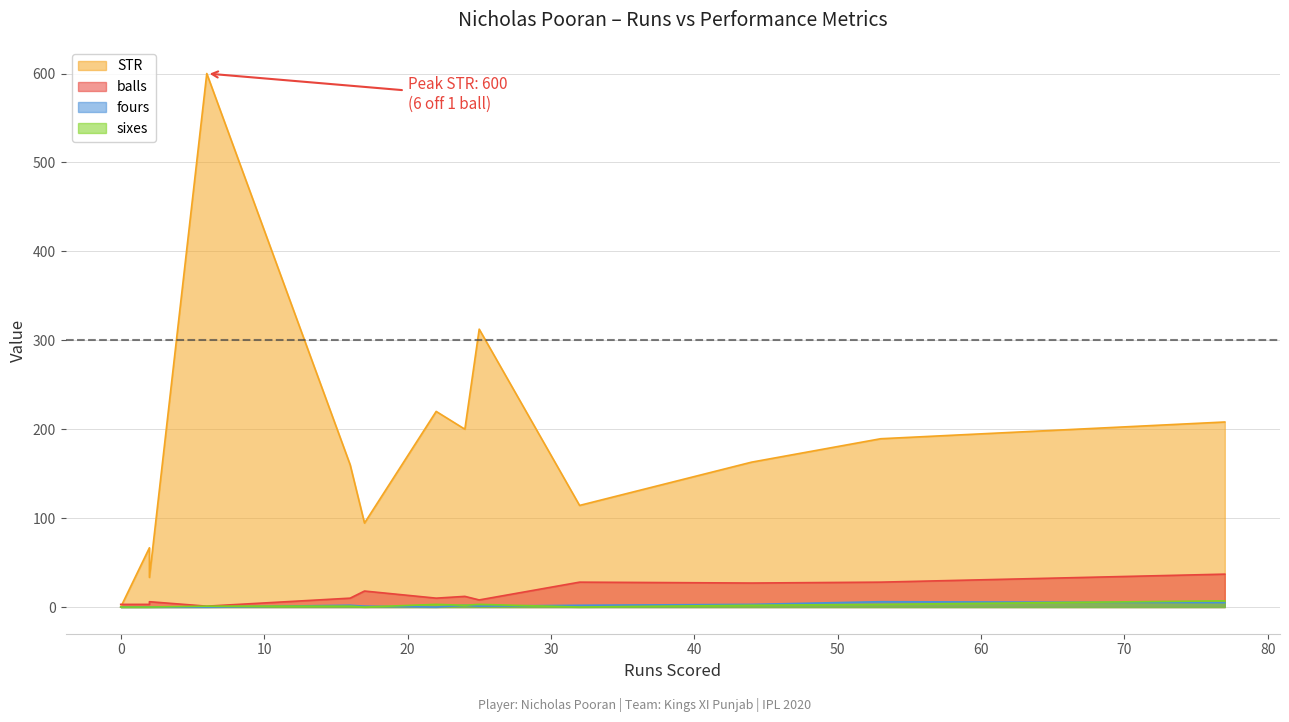

Does the chart have visible grid lines?

Yes